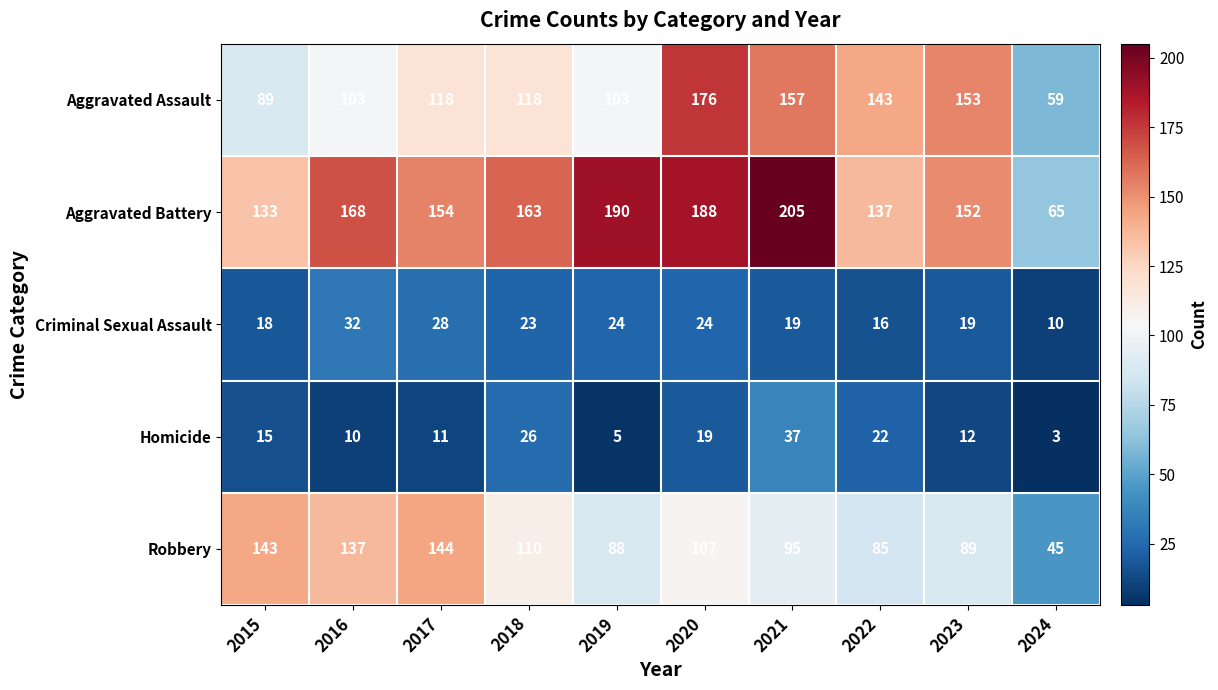

How many distinct data groups are displayed?

5